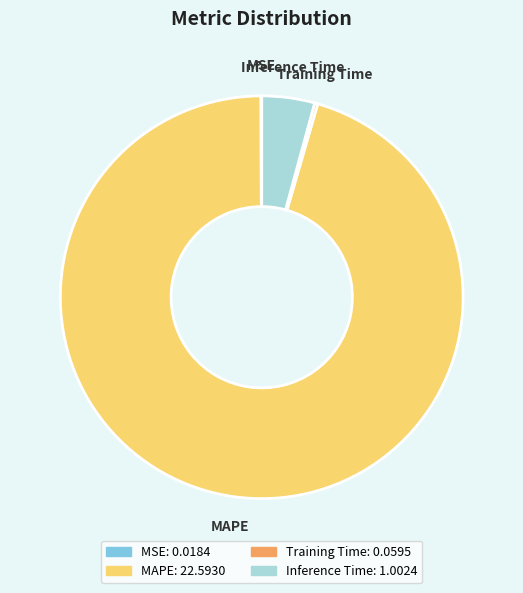

Does MAPE represent more than half of the total?

Yes